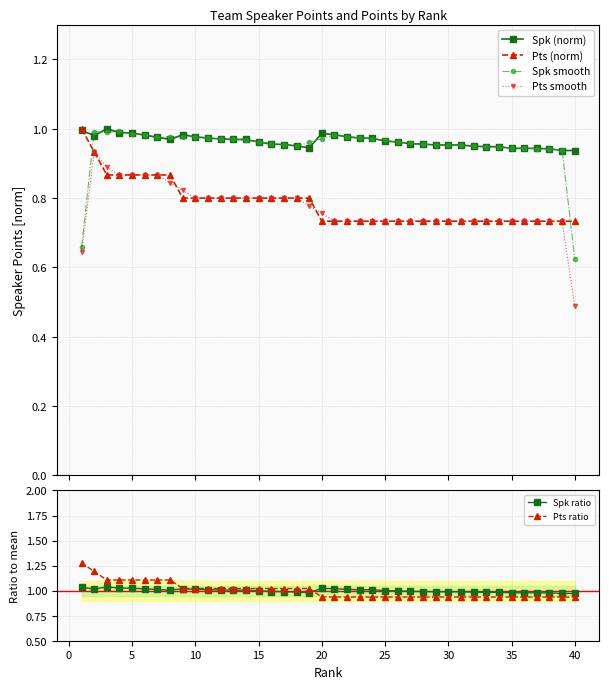

List the series in order of their peak value, highest first.

Pts ratio, Spk ratio, Spk (norm), Pts (norm), Spk smooth, Pts smooth